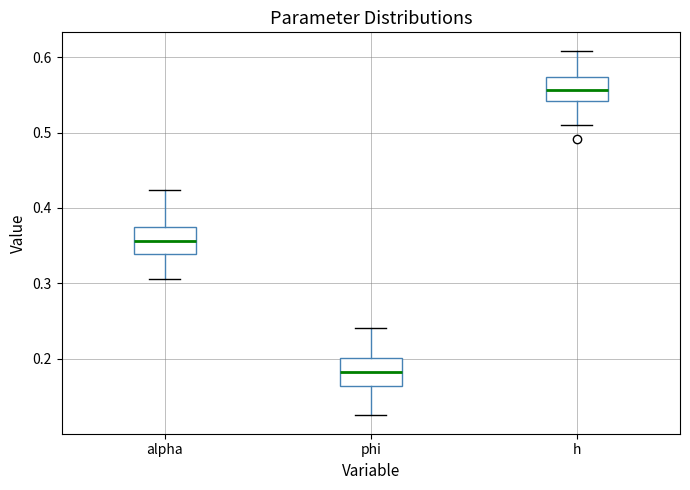

Where does the median line of the box for phi sit on the y-axis? The values are not printed on the chart, so give them approximately, as read against the axis.

0.18